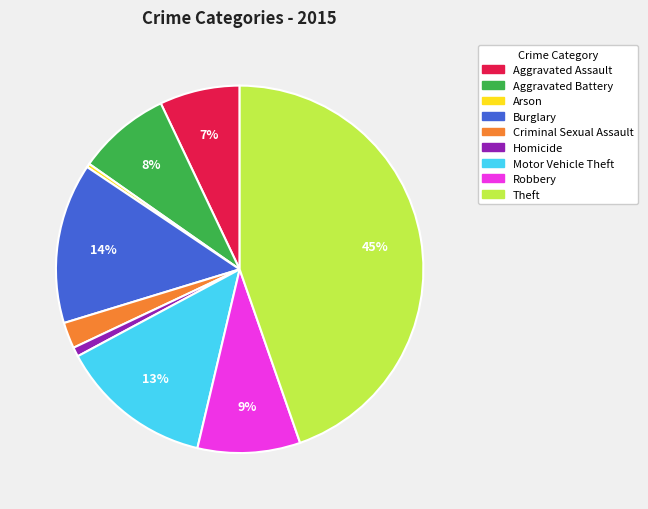

Do Aggravated Assault and Aggravated Battery together represent more than half of the pie?

No